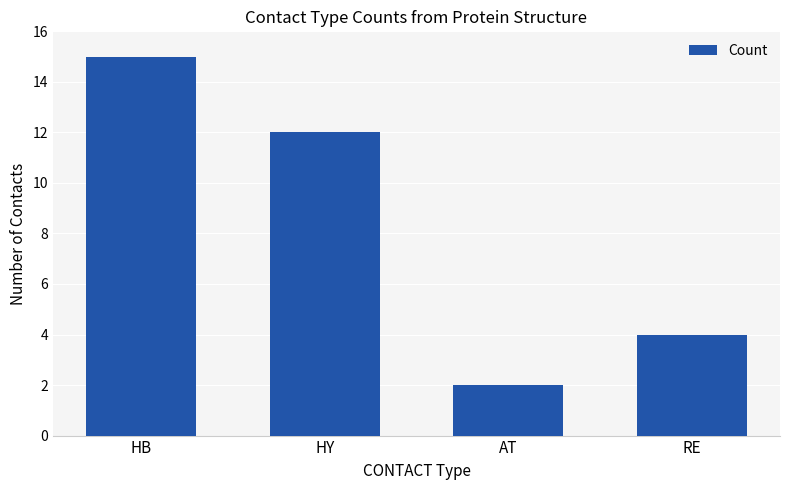

What is the change in value from HB to HY?

-3